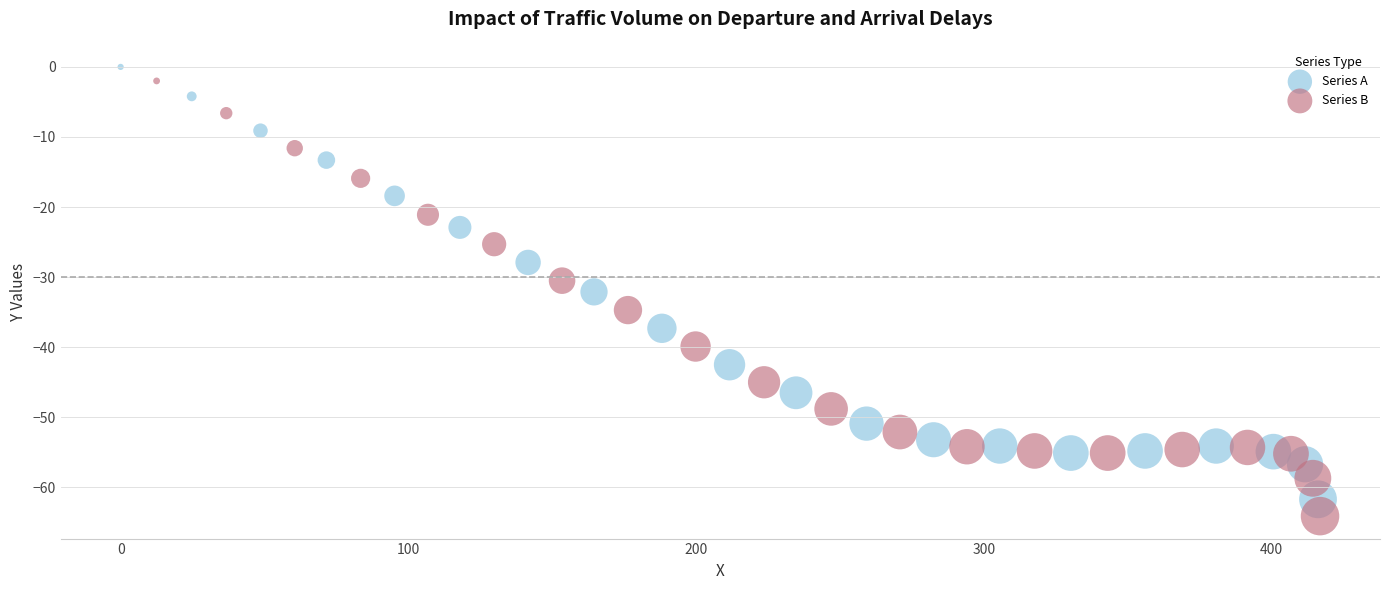

Which series has the widest spread of Y values?

Series B